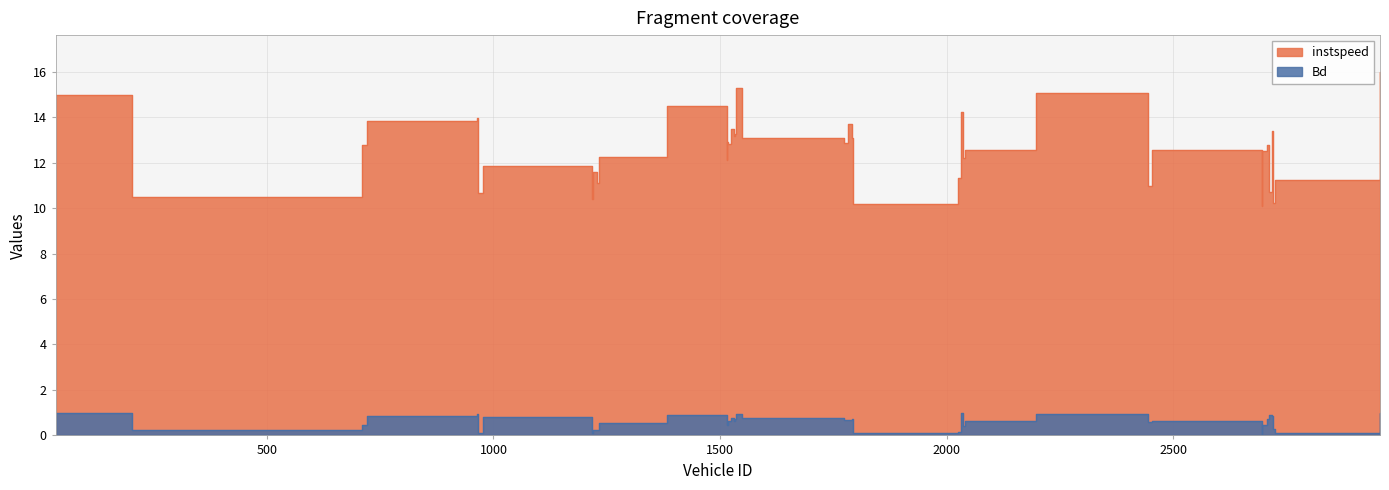

True or false: Bd and instspeed cross at least once.

False